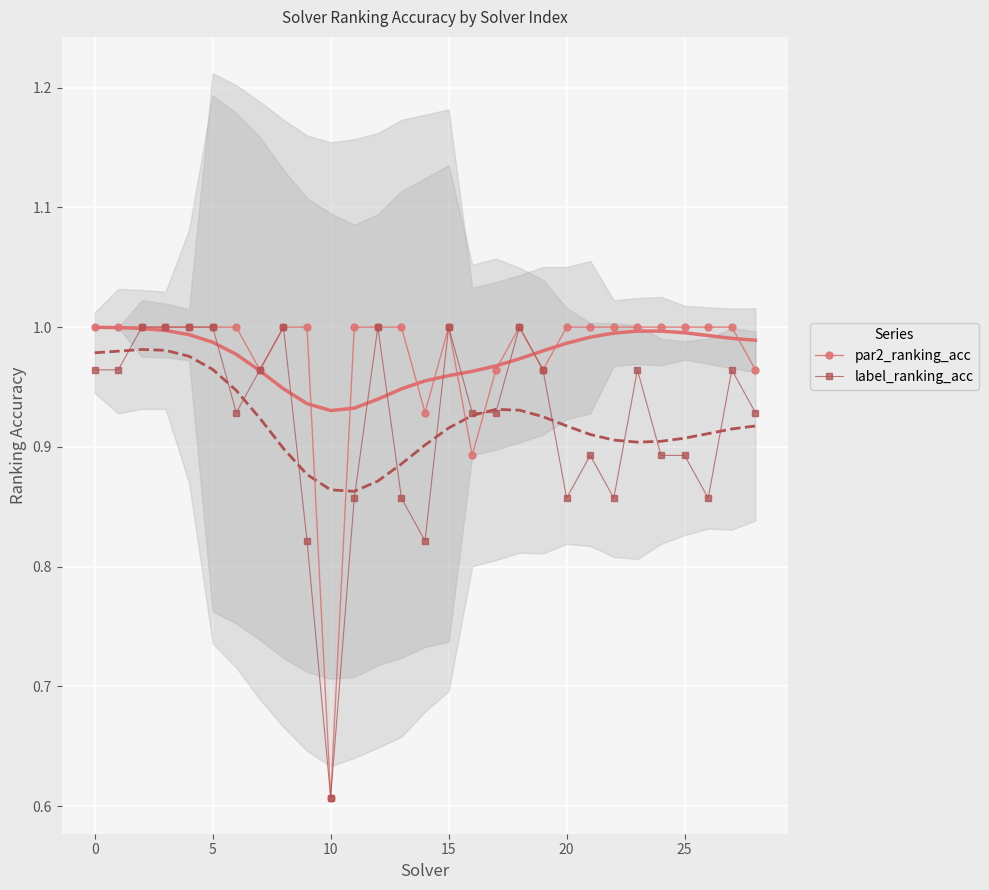

Which category has the lowest value across all series?

10